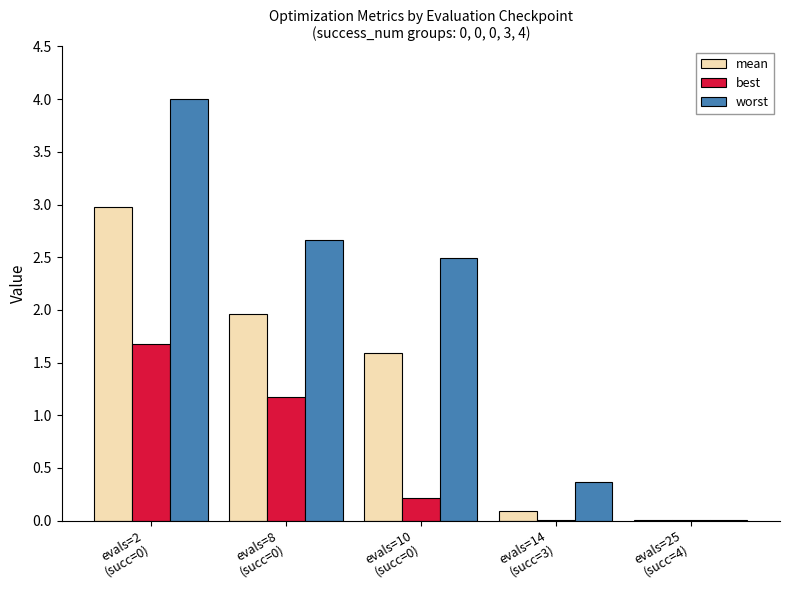

Does the chart contain stacked bars?

No